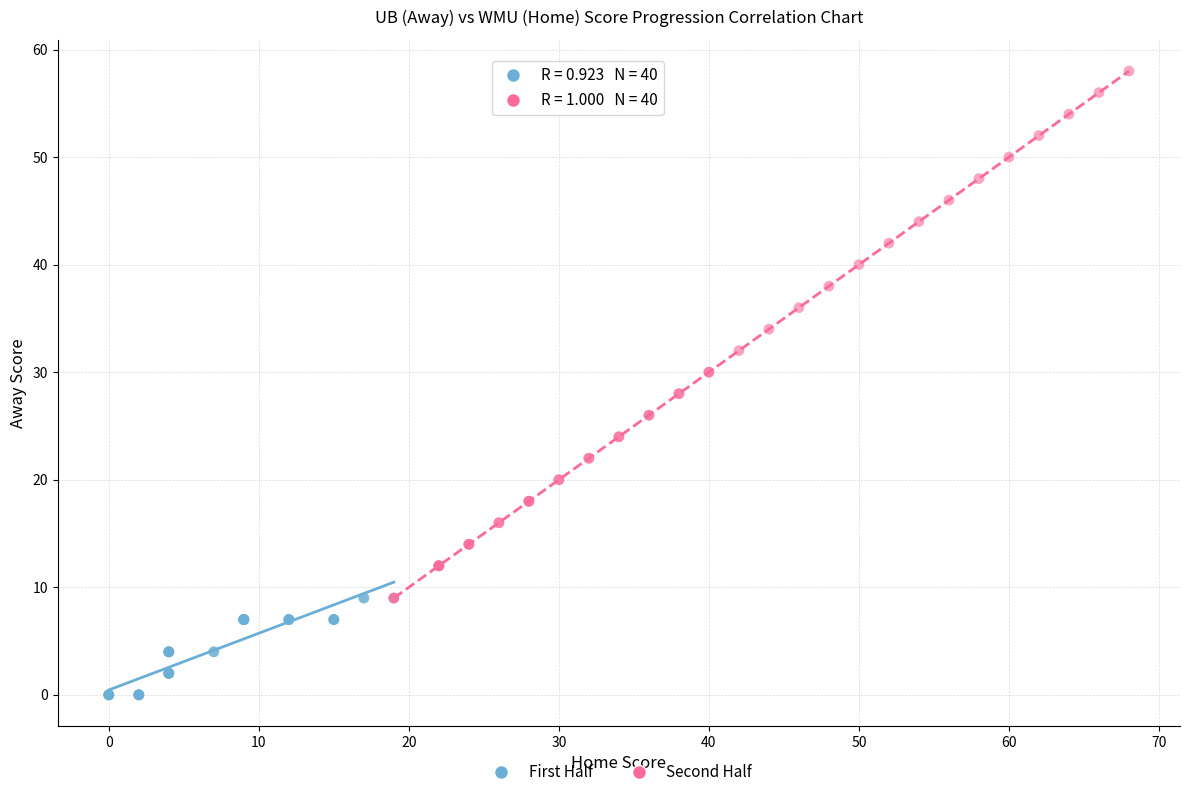

Which series contains the lowest Y value?

First Half